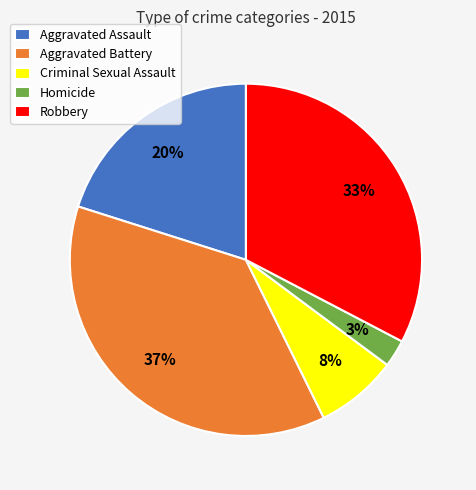

Does any single category account for the majority?

No